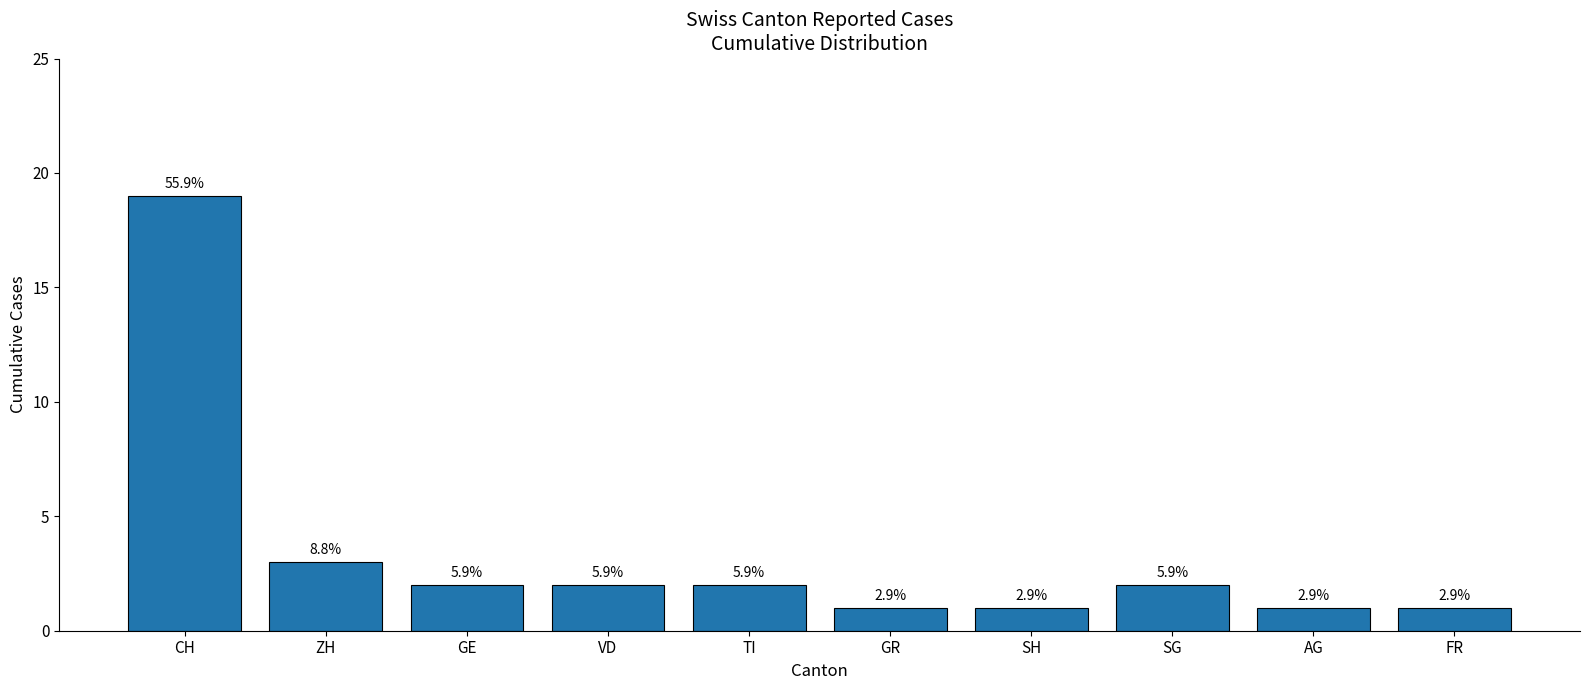

Are the bars horizontal?

No